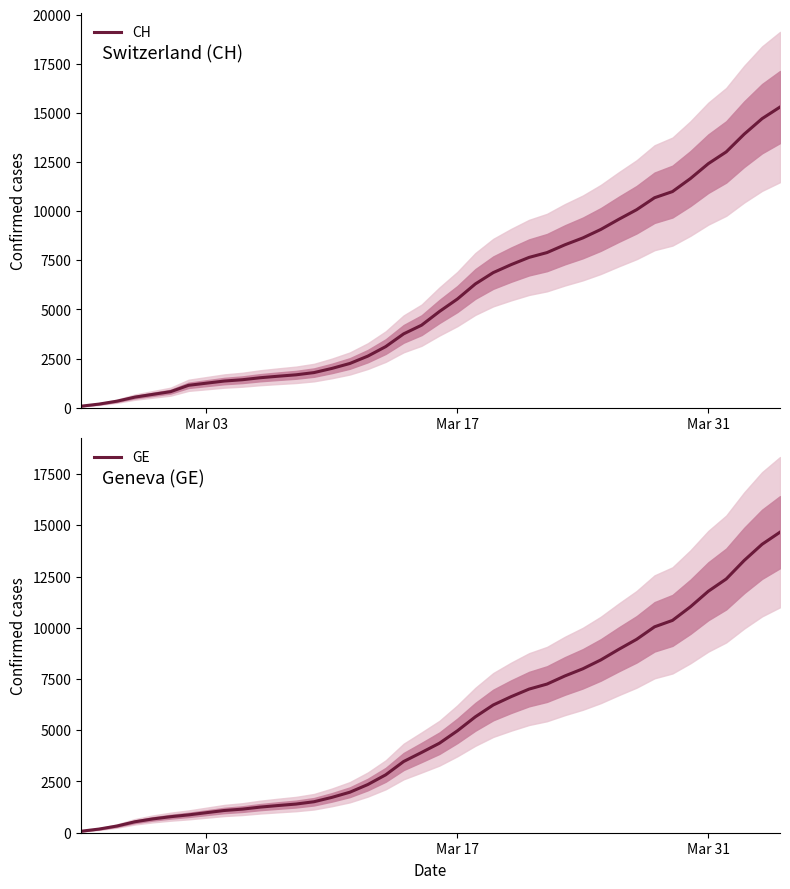

What is the highest value of the CH series?

15304